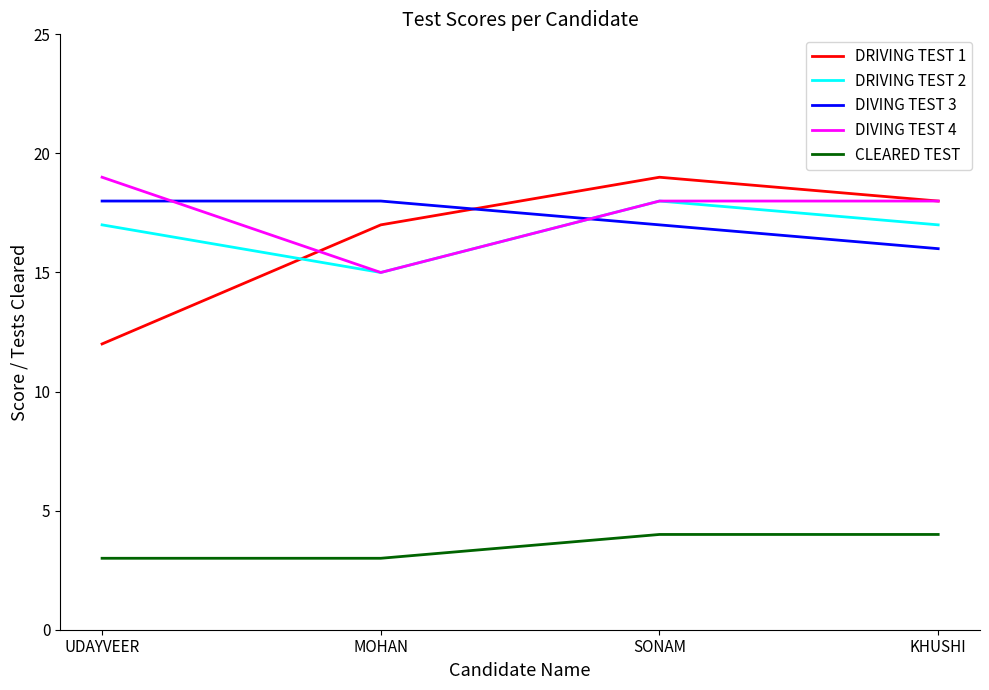

What is the sum of all CLEARED TEST values?

14